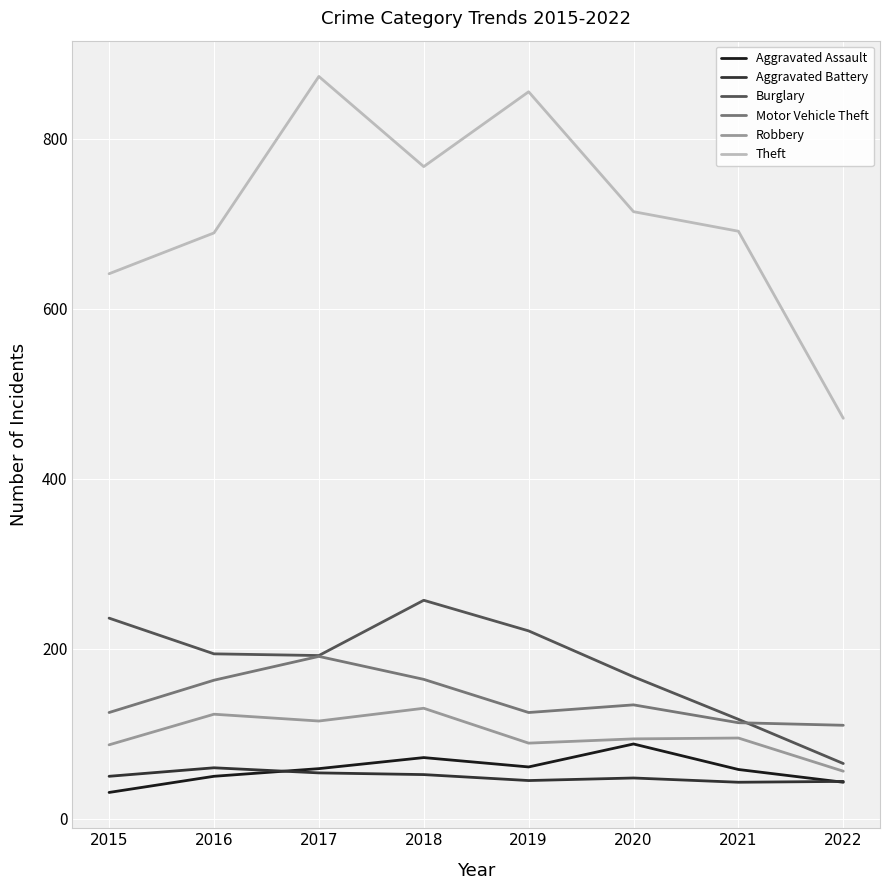

True or false: Theft and Aggravated Battery cross at least once.

False